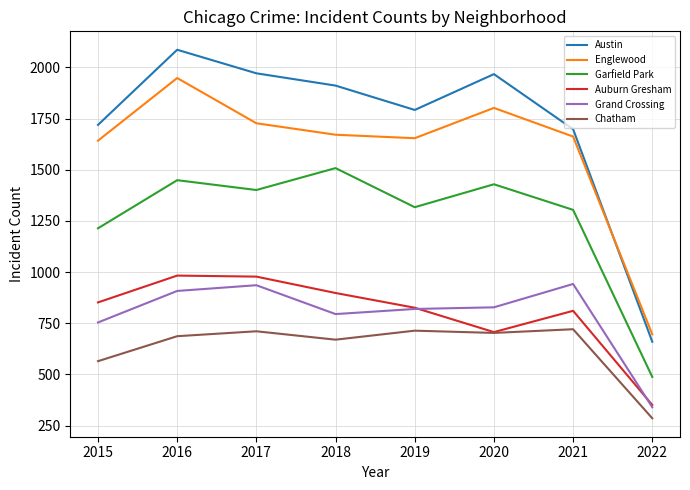

At which category does Grand Crossing reach its first local valley?

2018